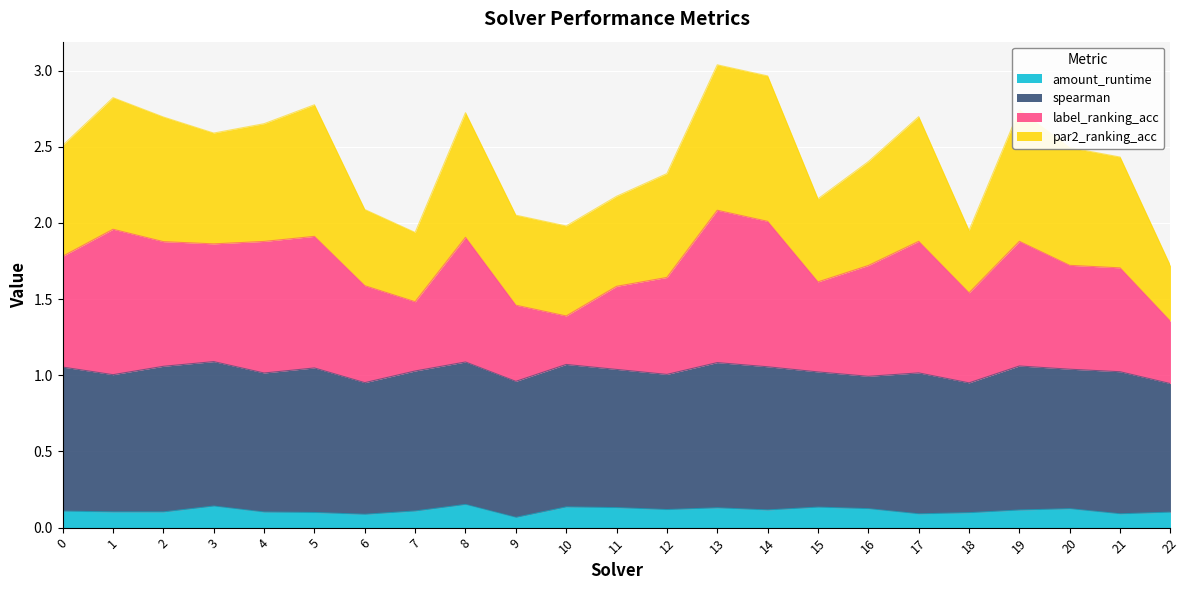

What is the total value across all series at 0?

2.5